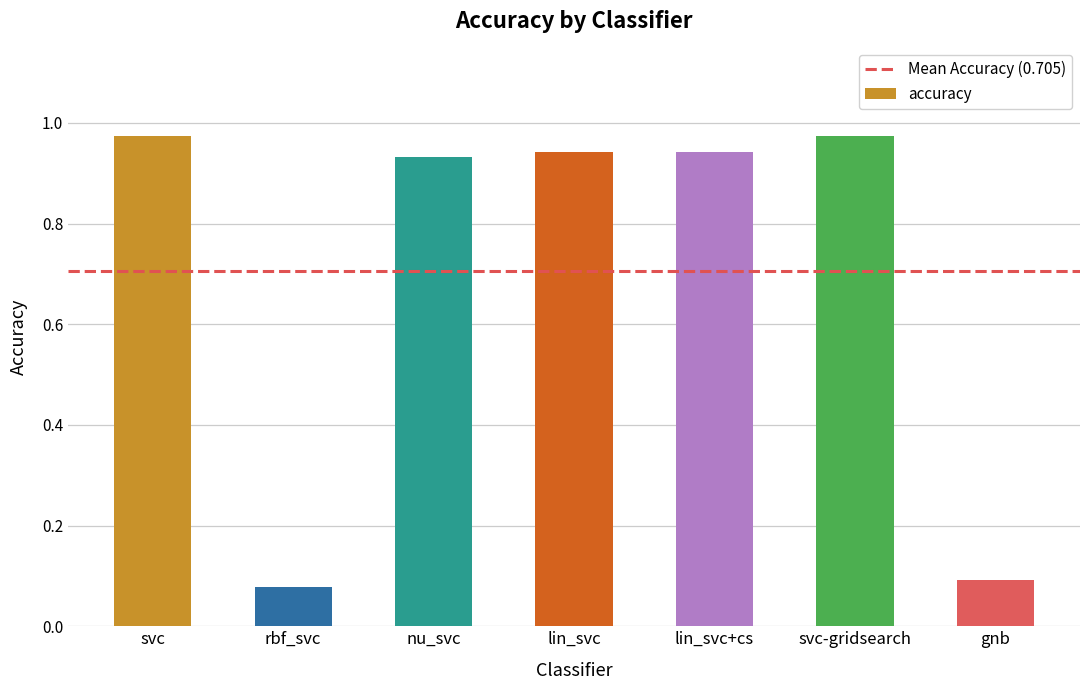

Where is the data nearest to the value 0?

rbf_svc